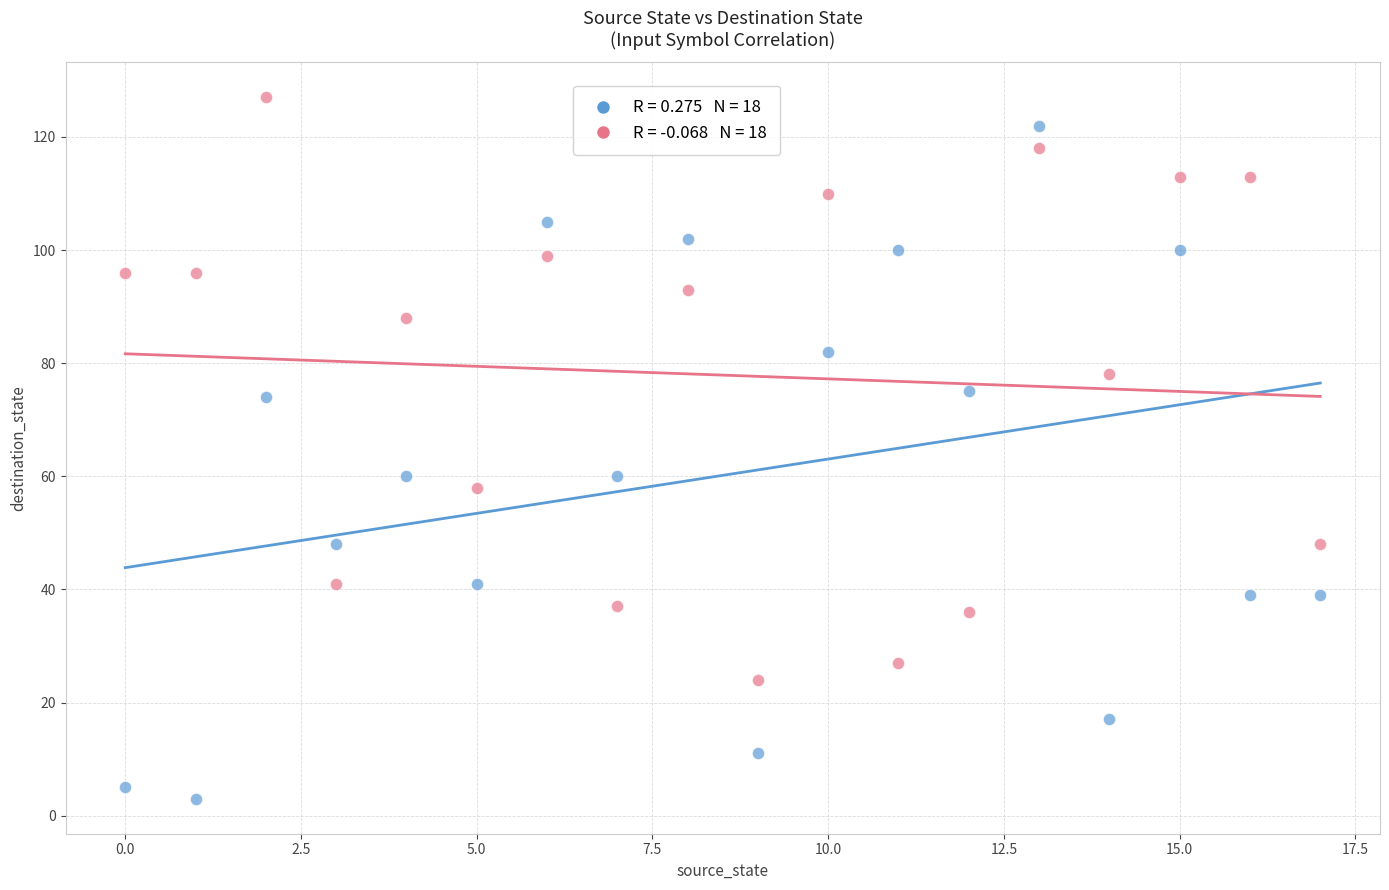

Across all data points, what is the range of Y values (max minus min)?

124